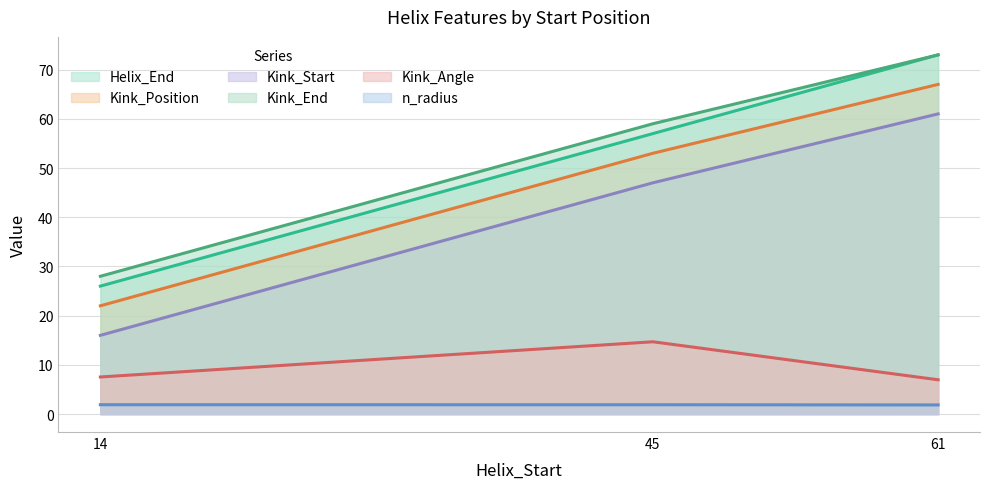

How many values in the Kink_End series are below 59?

1